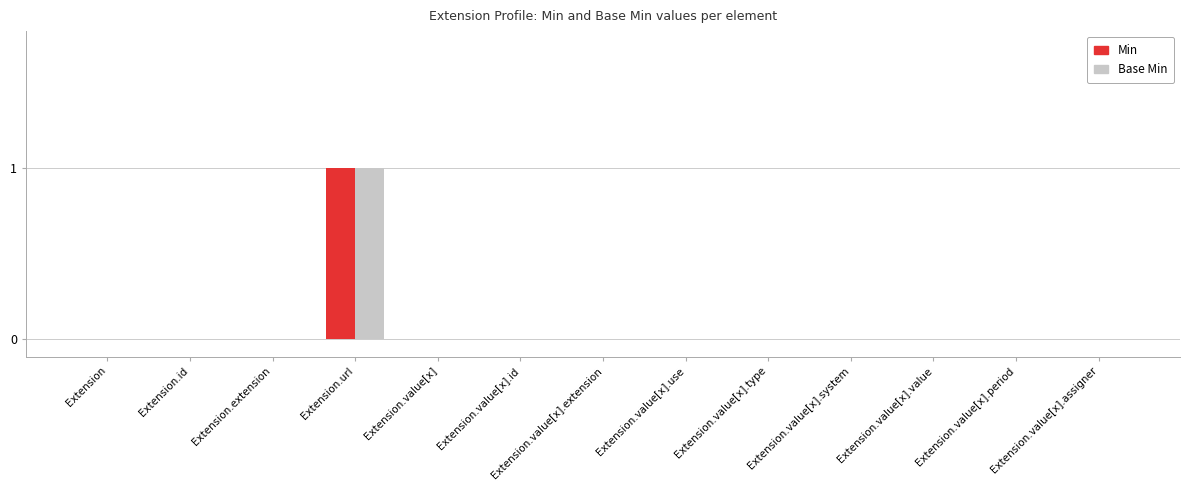

What is the sum of the Base Min values at Extension.value[x].extension and Extension.url?

1